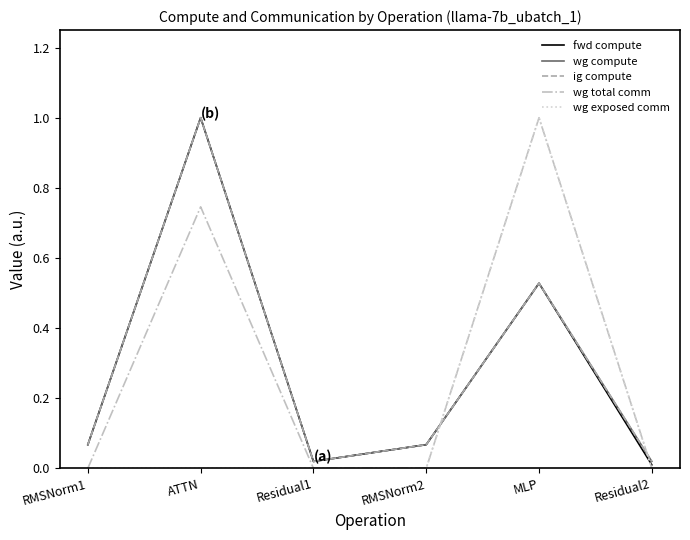

Reading left to right, what are all the values shown in this chart?

fwd compute: 0.1	1.0	0.0	0.1	0.5	0.0
wg compute: 0.1	1.0	0.0	0.1	0.5	0.0
ig compute: 0.1	1.0	0.0	0.1	0.5	0.0
wg total comm: 0.0	0.7	0.0	0.0	1.0	0.0
wg exposed comm: 0.0	0.0	0.0	0.0	1.0	0.0